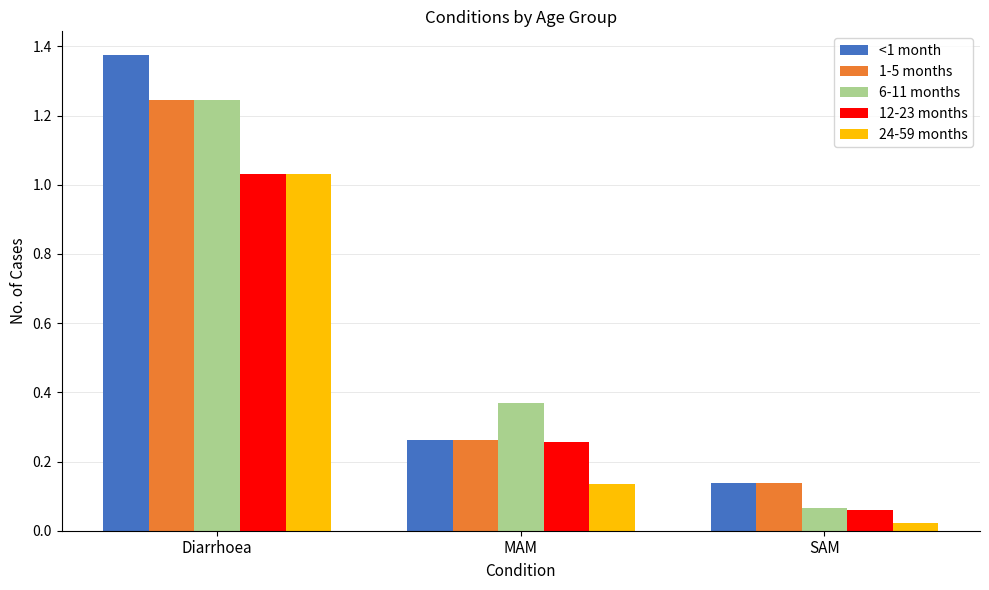

Which category has the highest value in the 24-59 months series?

Diarrhoea